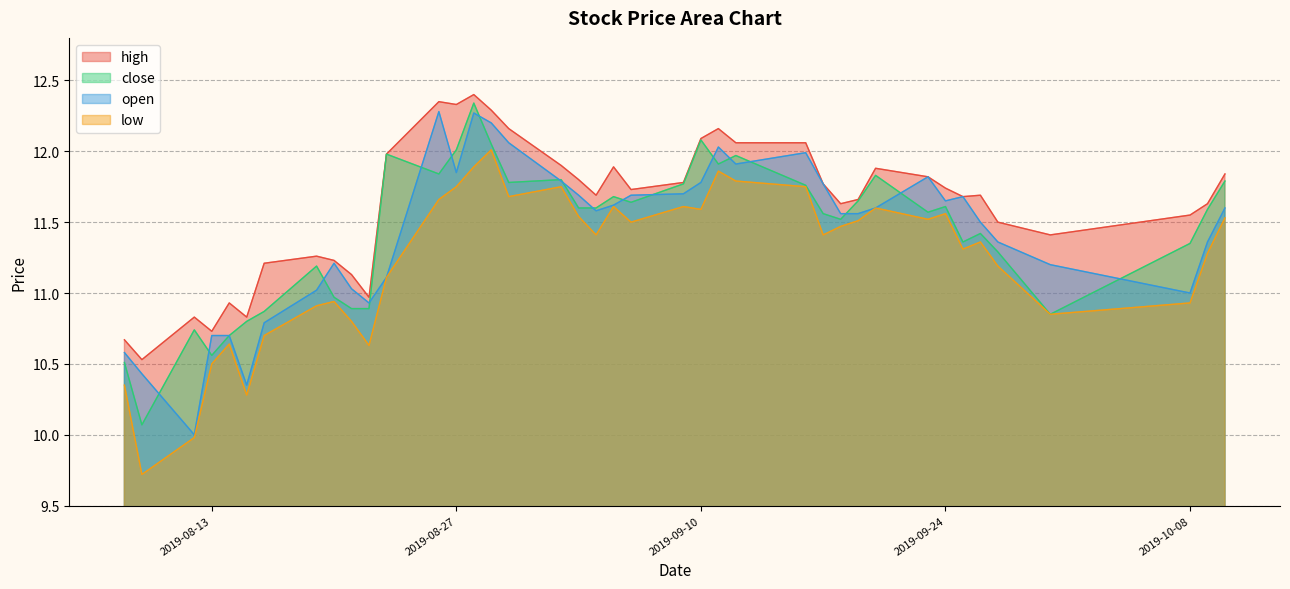

True or false: high has more than 0 points higher than both neighbors.

True